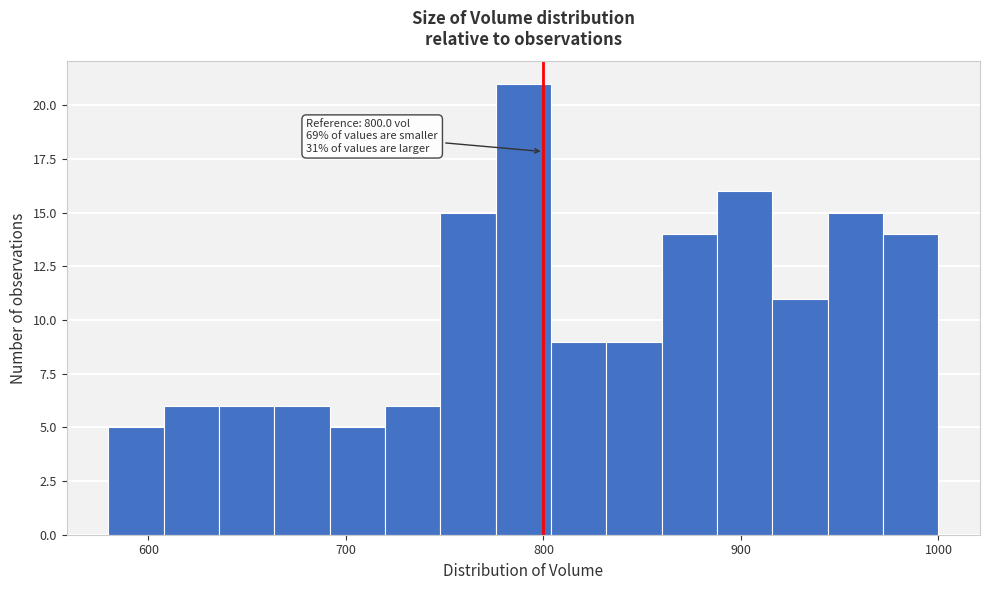

Around what value on the x-axis is the tallest bar? Give the approximate position of its centre, as read against the axis.

790